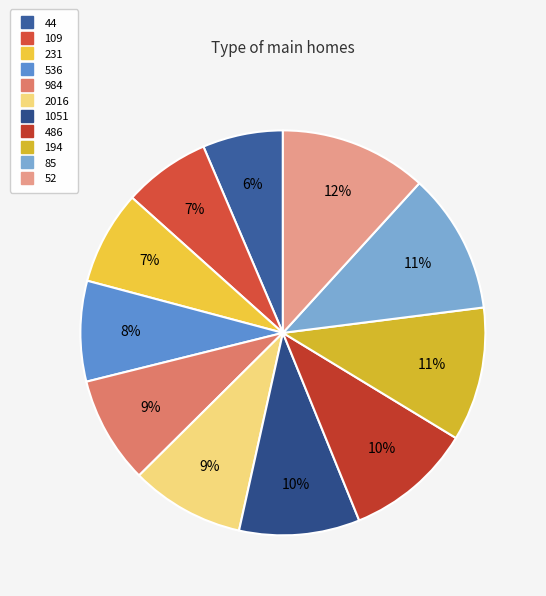

Which category has the smallest portion of the pie?

44